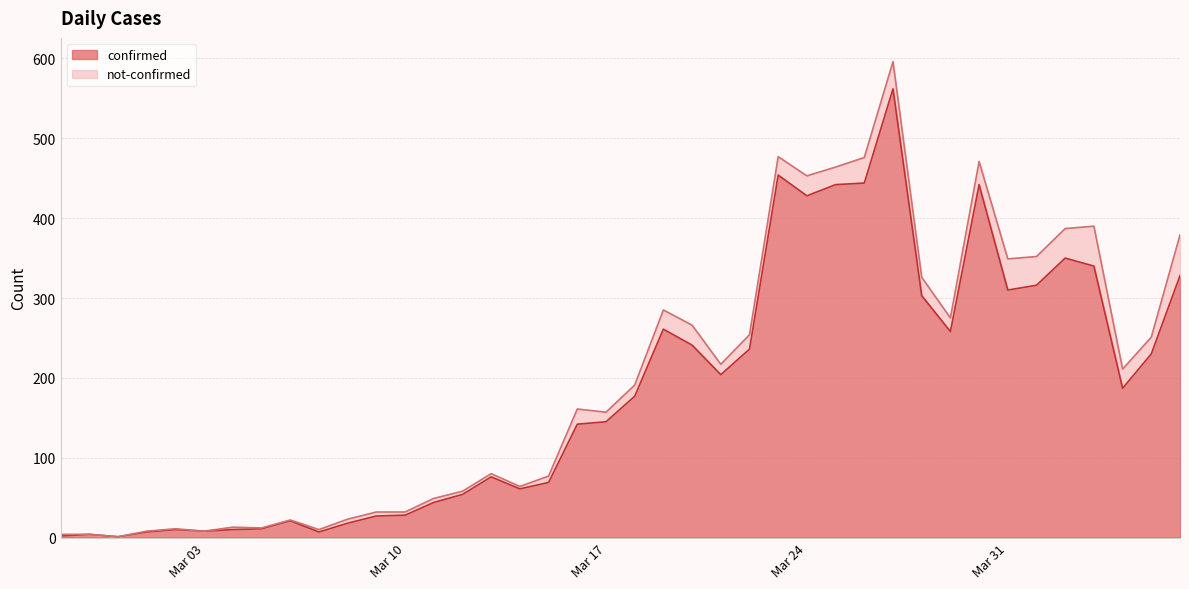

Approximately how many times larger is the value at 2020-03-02 compared to 2020-03-06?

0.5